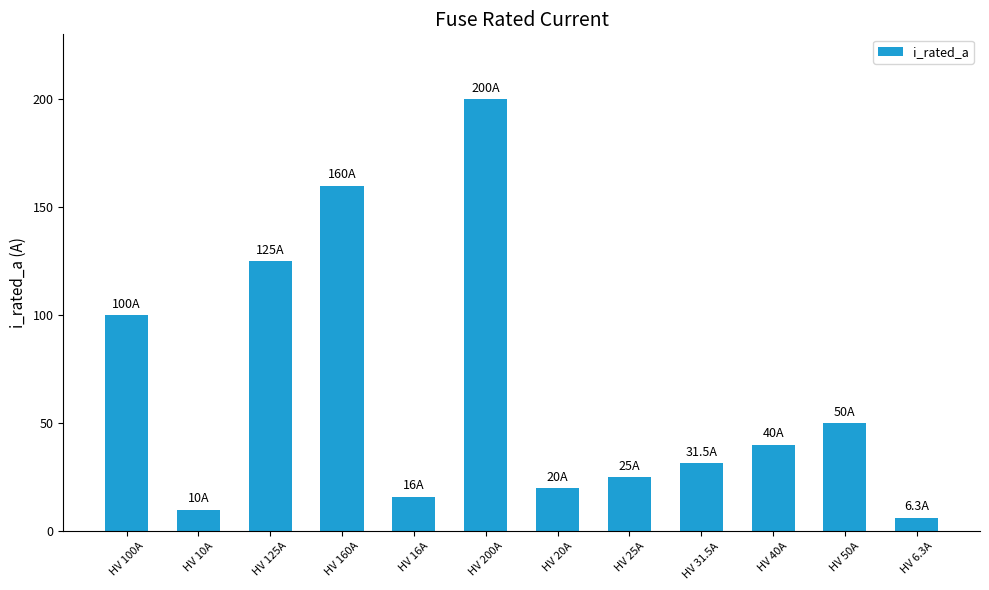

What is the ratio of the value at HV 160A to the value at HV 200A?

0.8